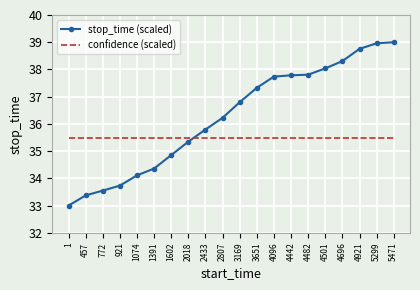

True or false: stop_time (scaled) has more than 2 points higher than both neighbors.

False